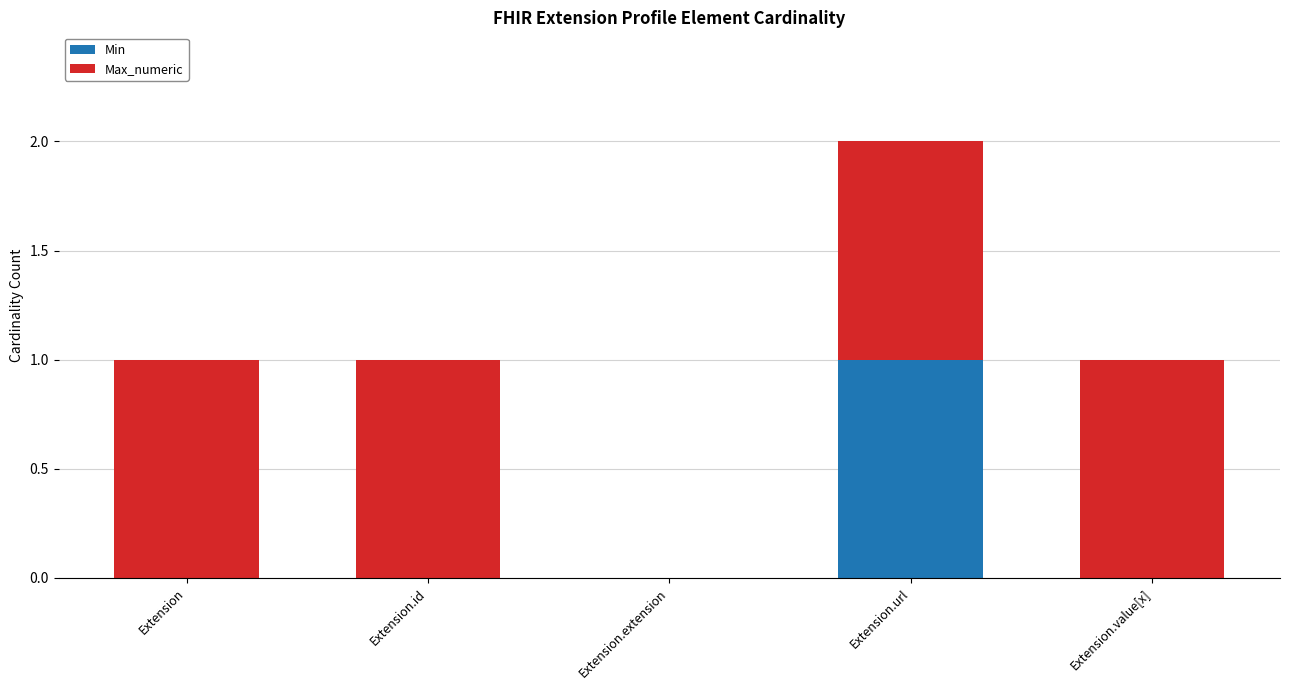

Is it true that Min equals 1 at Extension.value[x]?

False